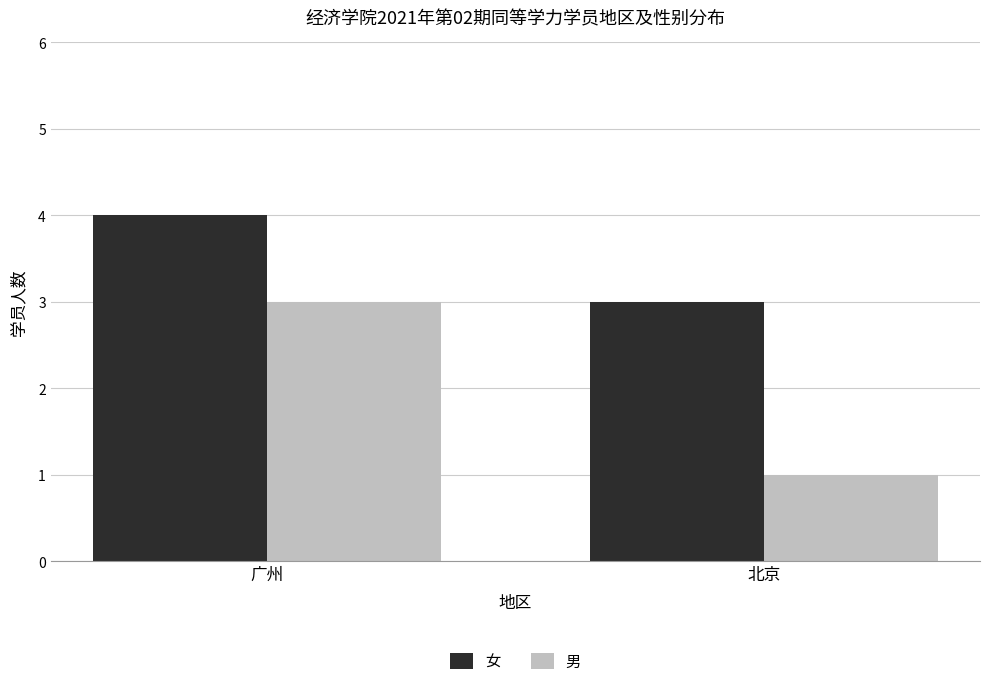

At which category is the sum across all series the highest?

广州